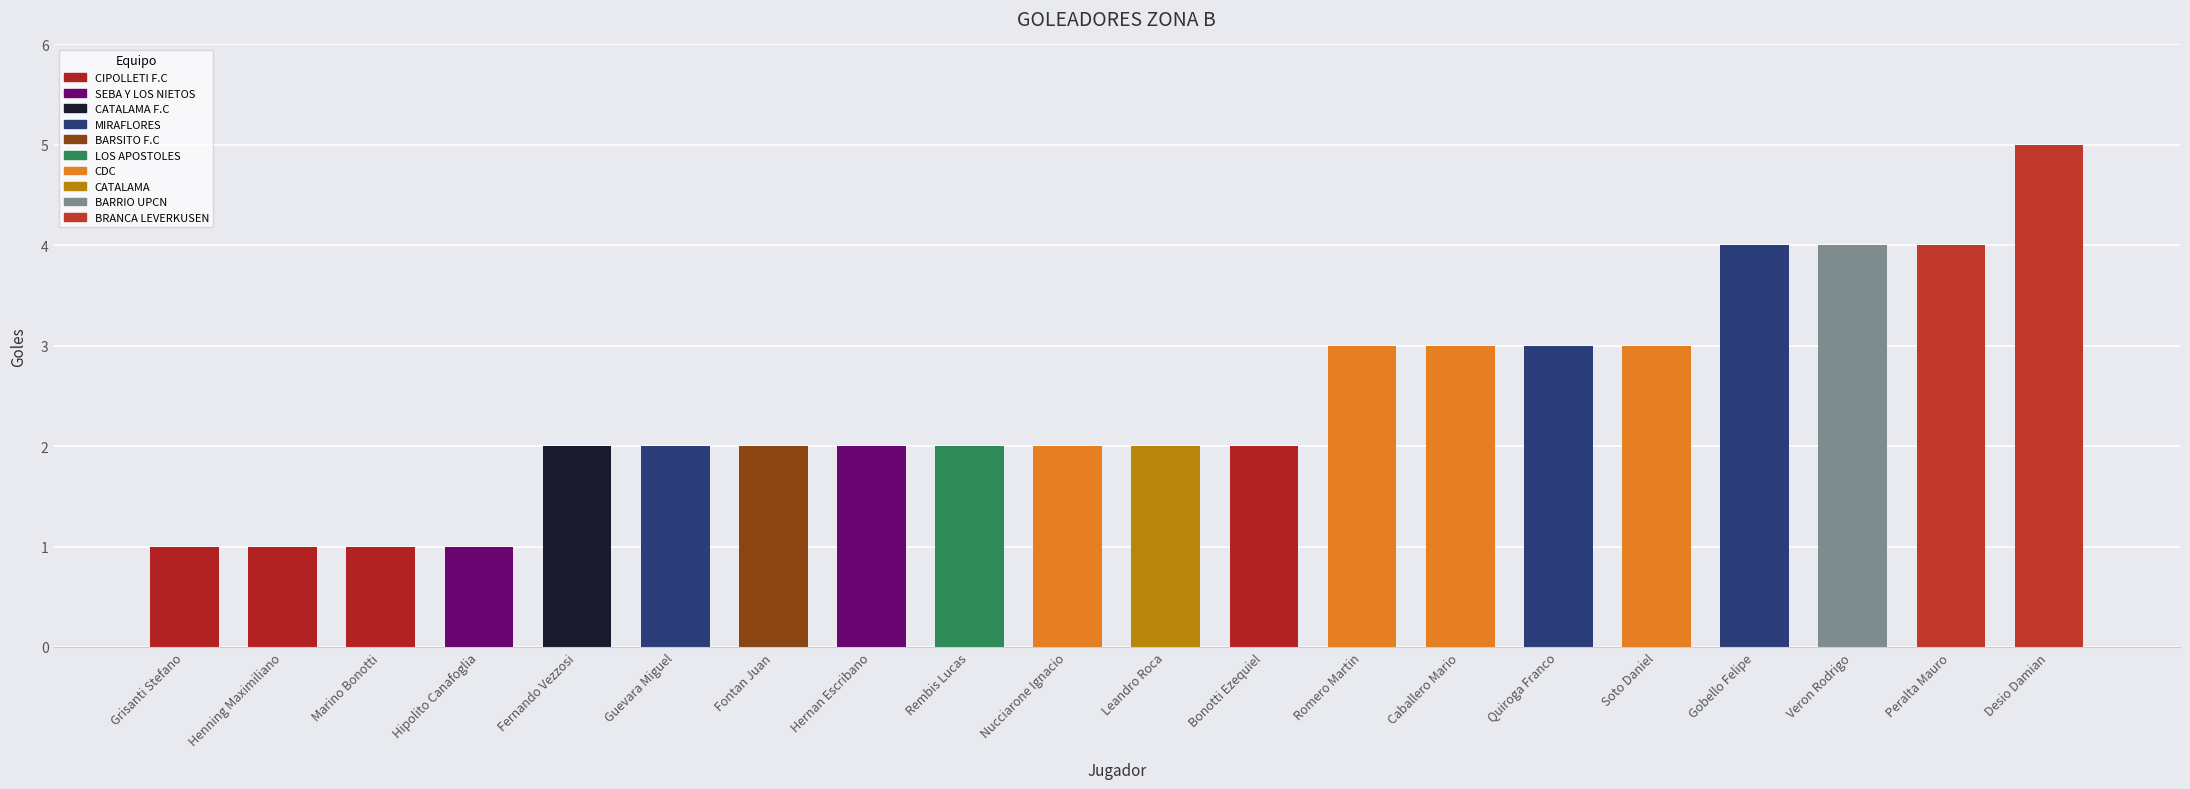

What is the difference between the maximum and minimum values?

4